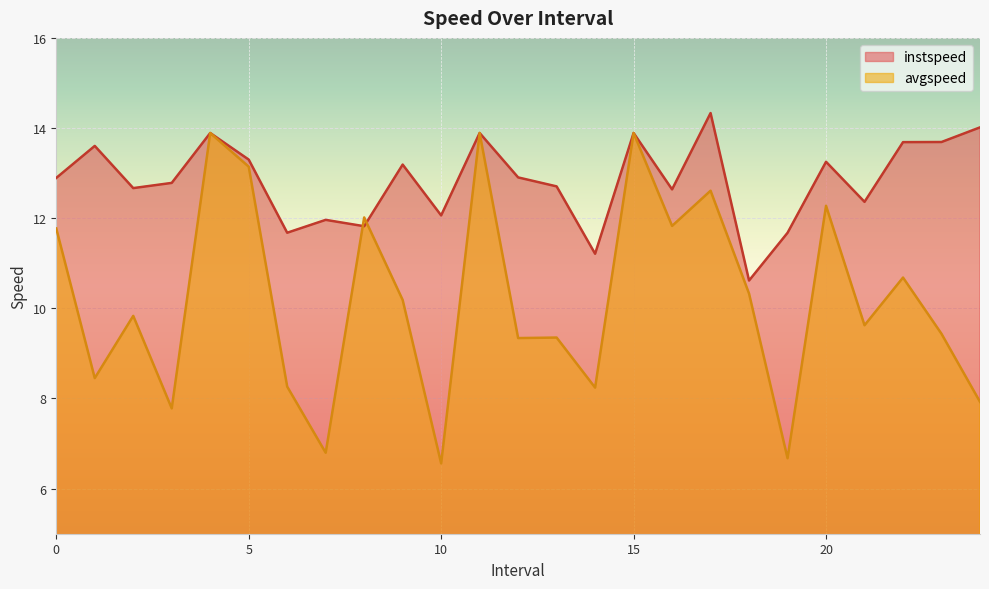

At which category is the sum across all series the highest?

4.0